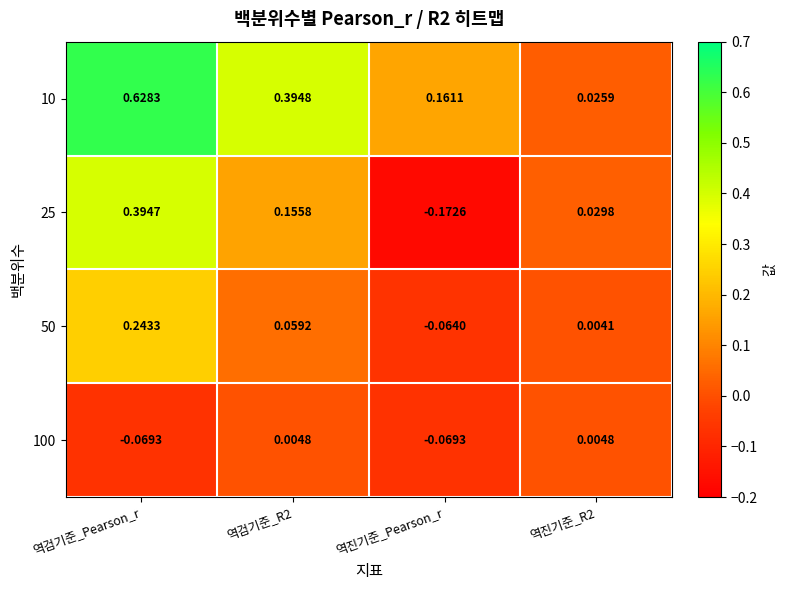

Which label corresponds to the largest value in the chart?

역검기준_Pearson_r